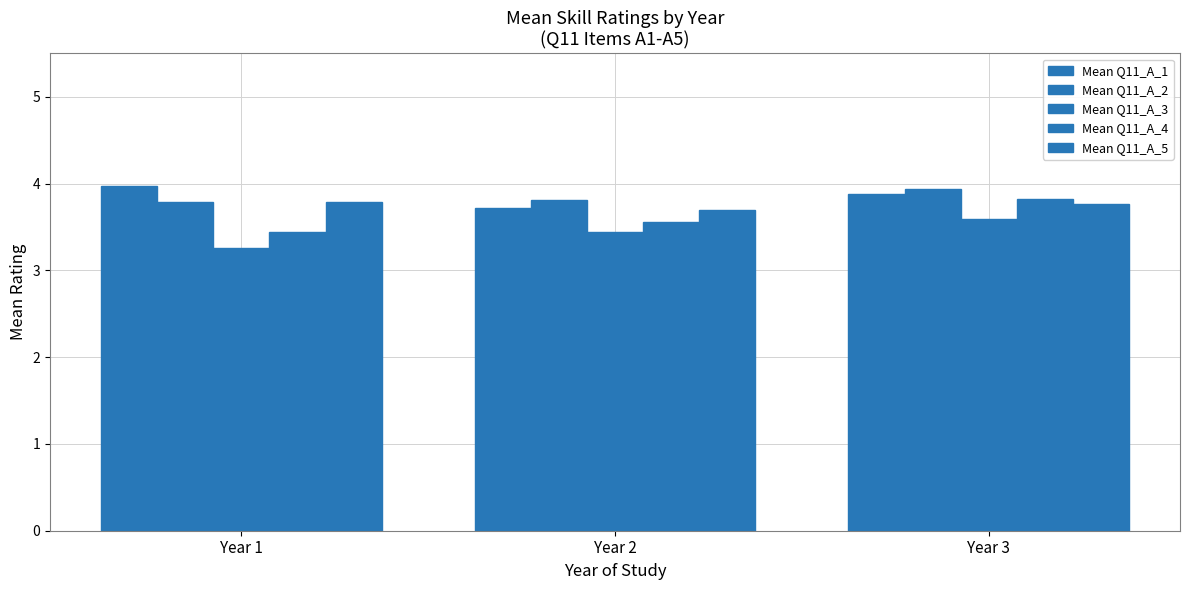

Does the chart contain stacked bars?

No